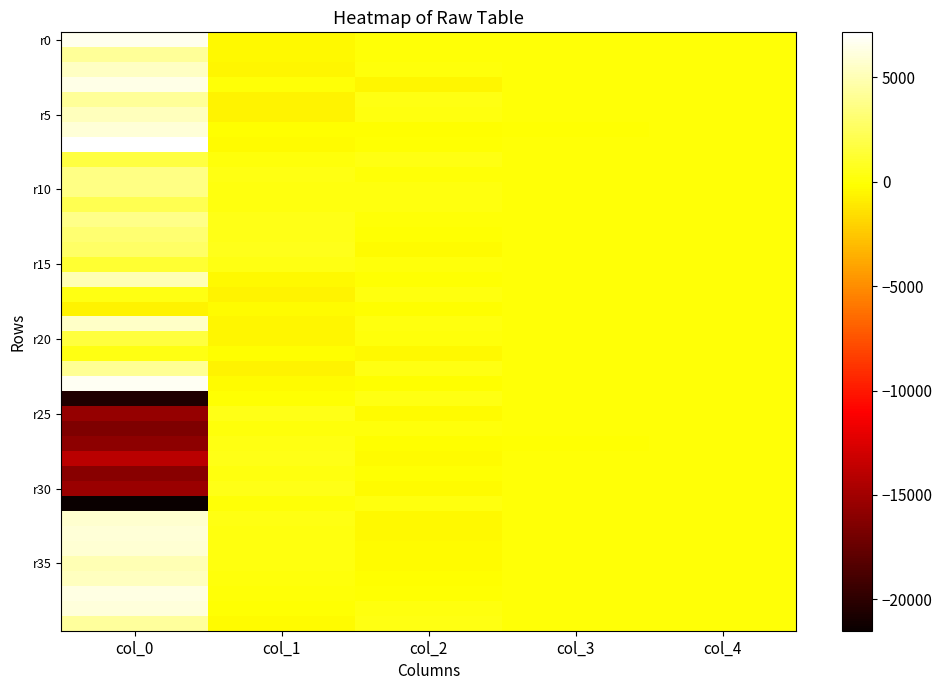

What is the smallest value displayed?

-21502.9